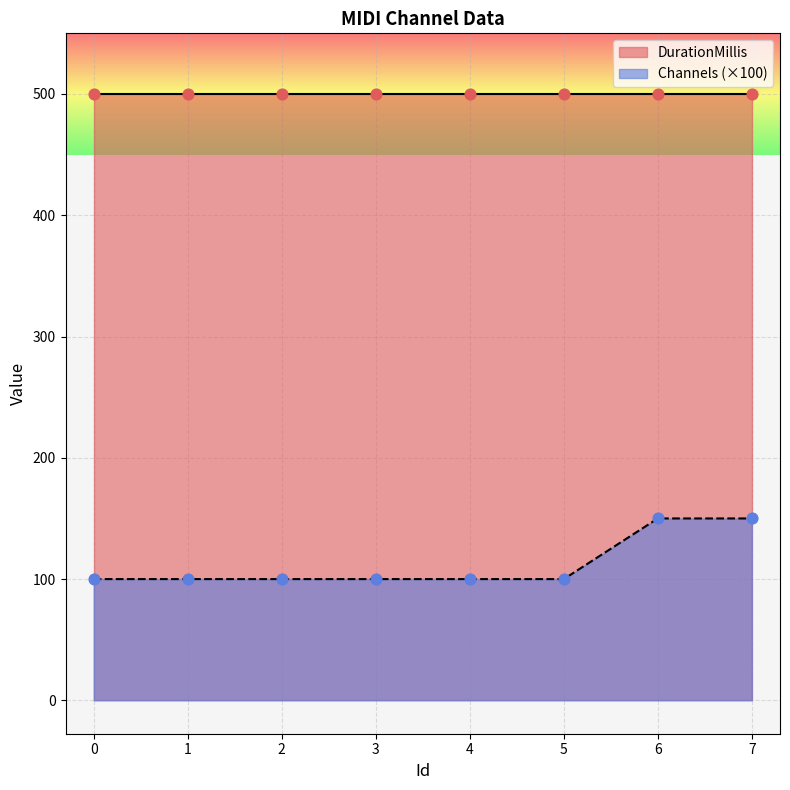

What are all the series names shown in the legend?

Channels, DurationMillis